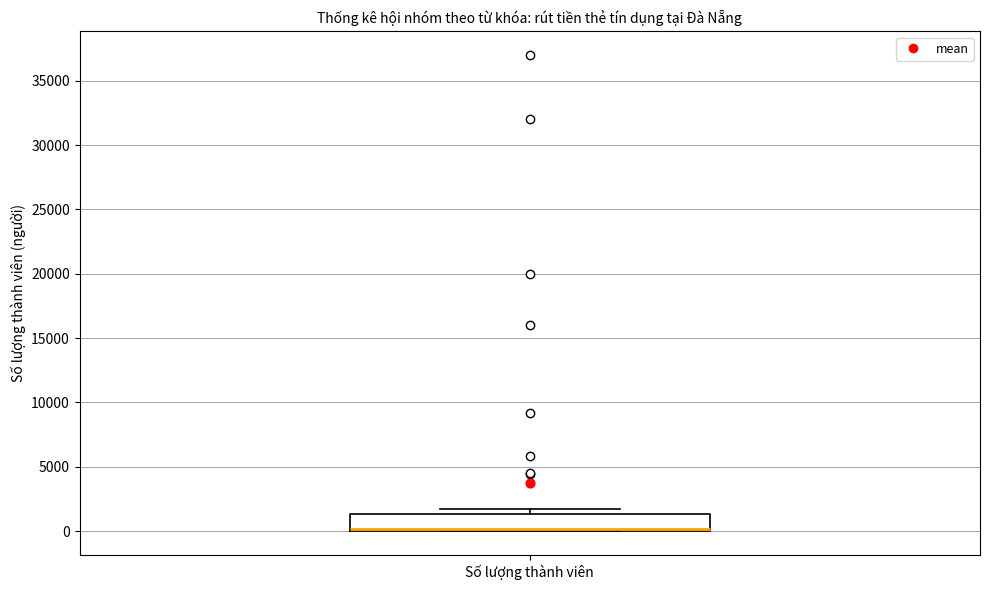

Where is the lower edge of the box for Số lượng thành viên on the y-axis? The values are not printed on the chart, so give them approximately, as read against the axis.

0